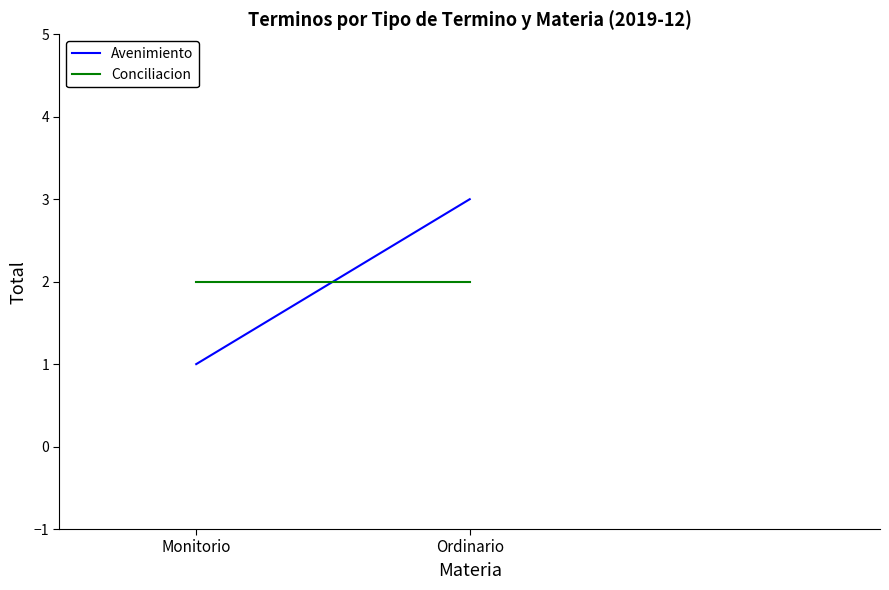

The Conciliacion series shows 2 at Monitorio. True or false?

True